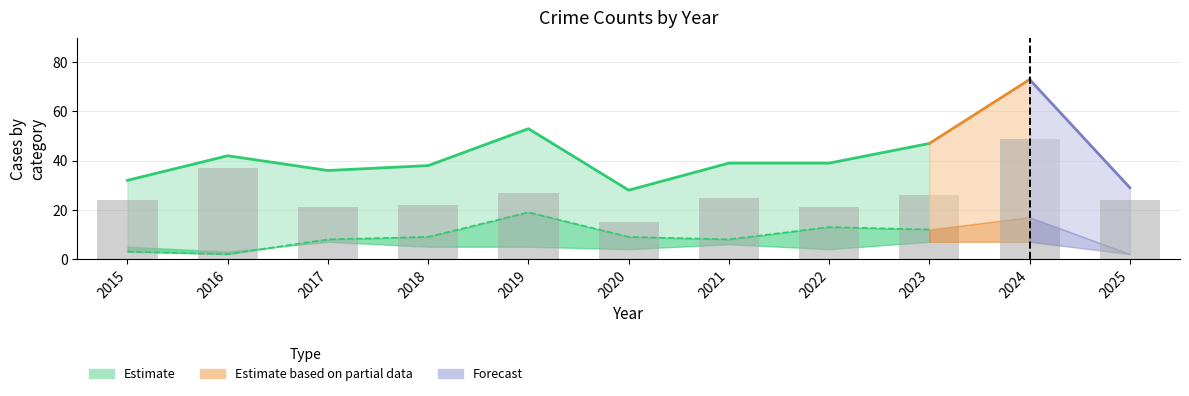

What is the difference between the second highest and second lowest values in the Robbery series?

16